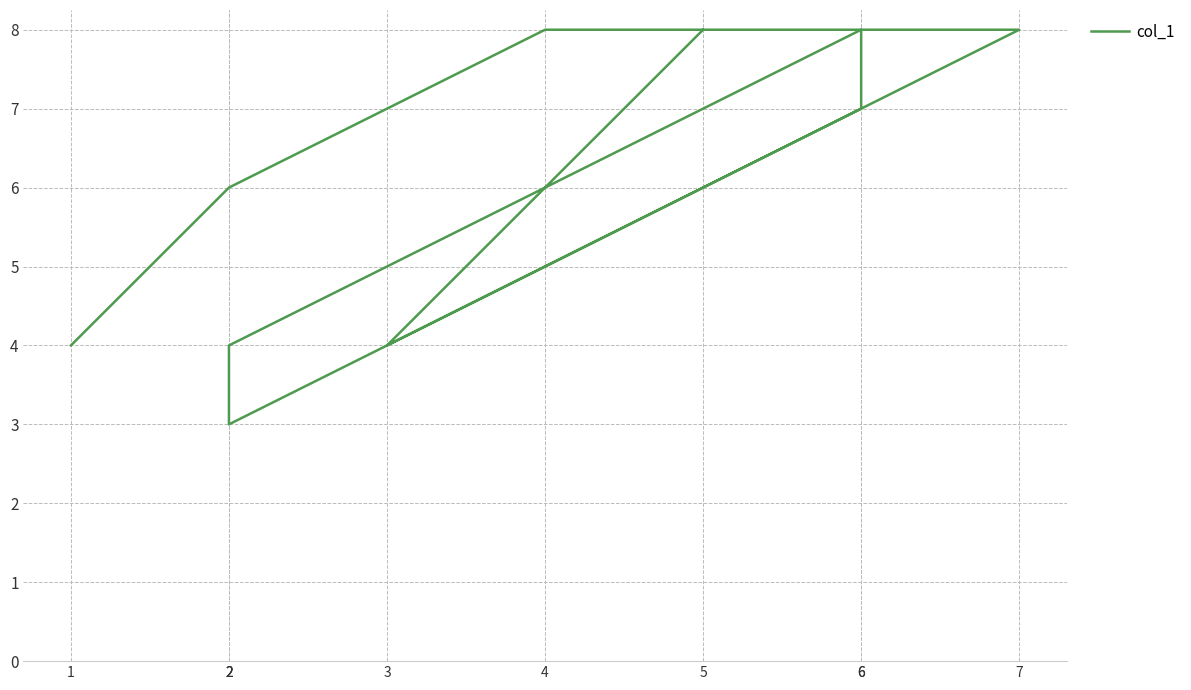

Rank the categories by value from highest to lowest.

5, 6, 7, 4, 6, 2, 3, 2, 1, 2